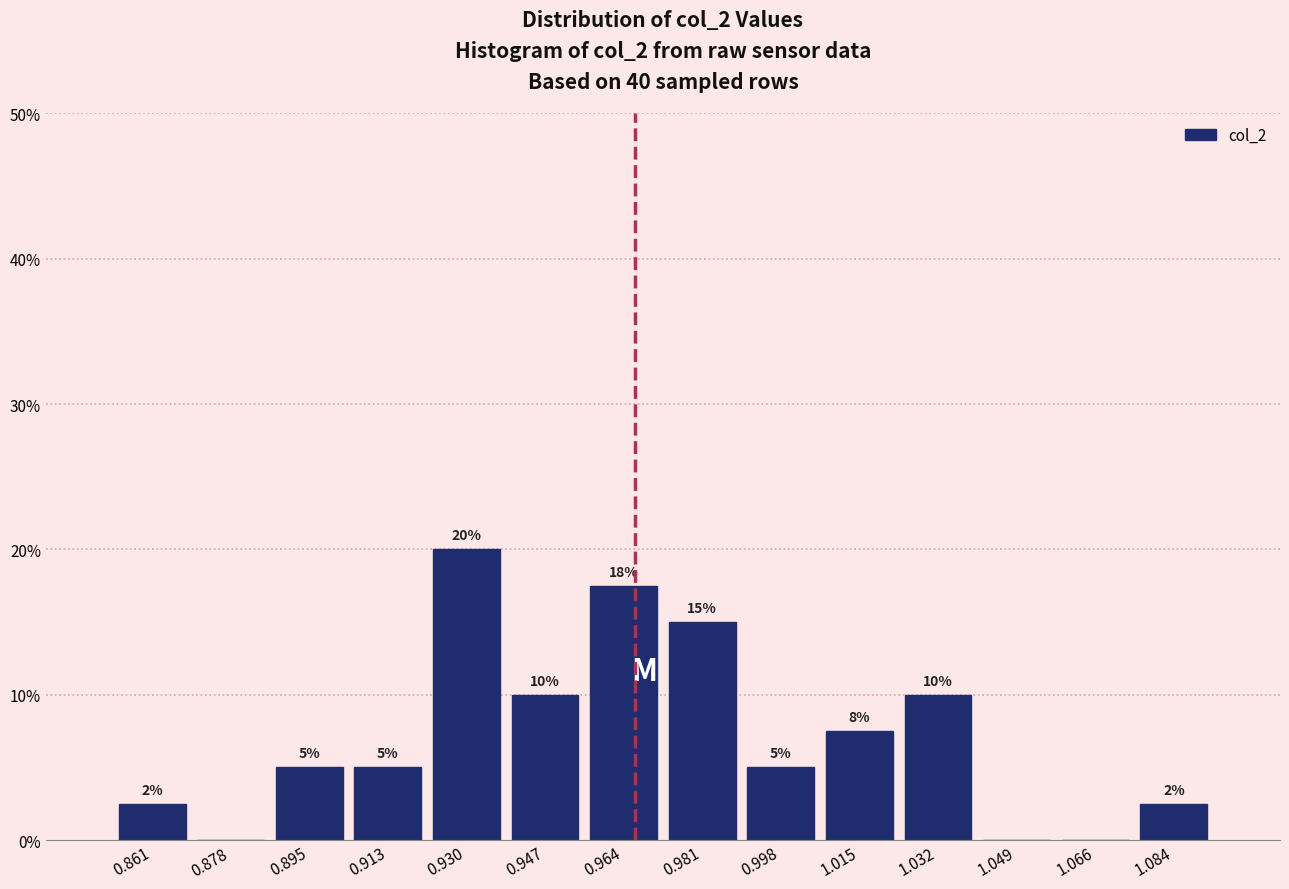

Over which range of the x-axis is the bar tallest?

0.922 to 0.938